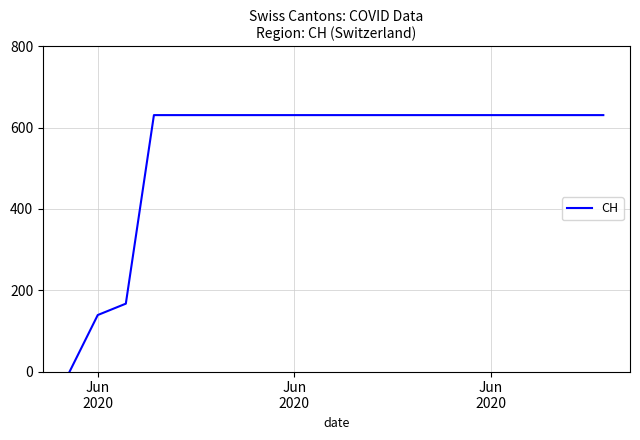

What is the greatest value displayed?

631